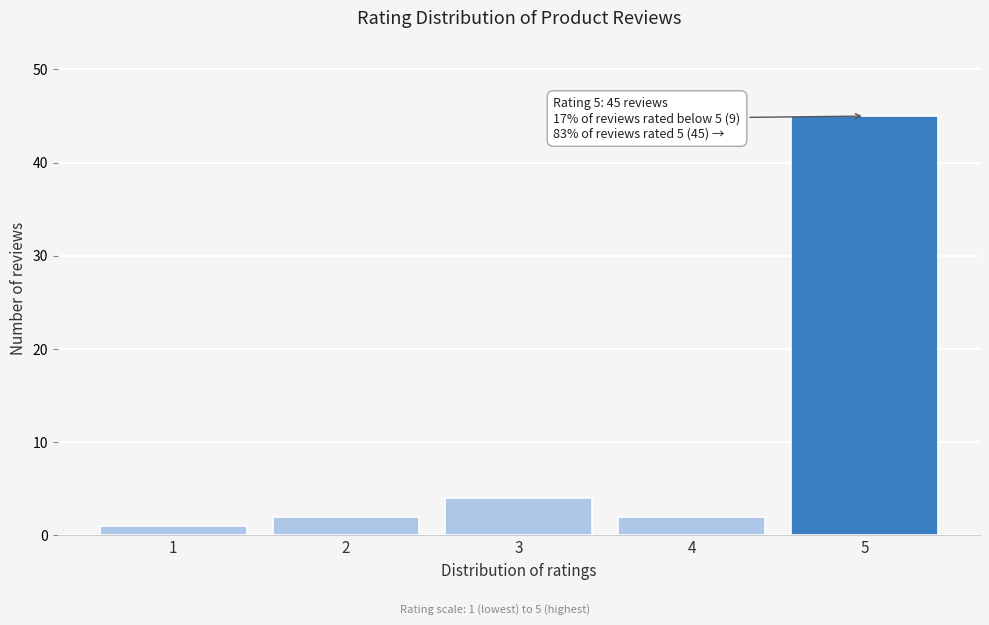

Reading left to right, what are all the values shown in this chart?

1=1	2=2	3=4	4=2	5=45